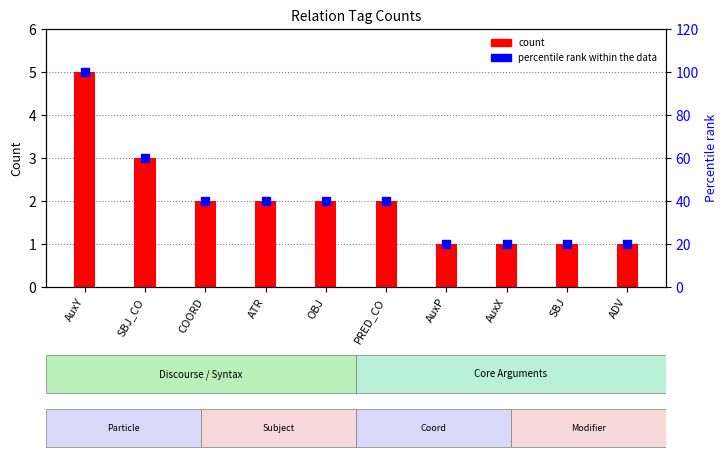

Is the value of count at COORD greater than the value of percentile rank at AuxP?

No